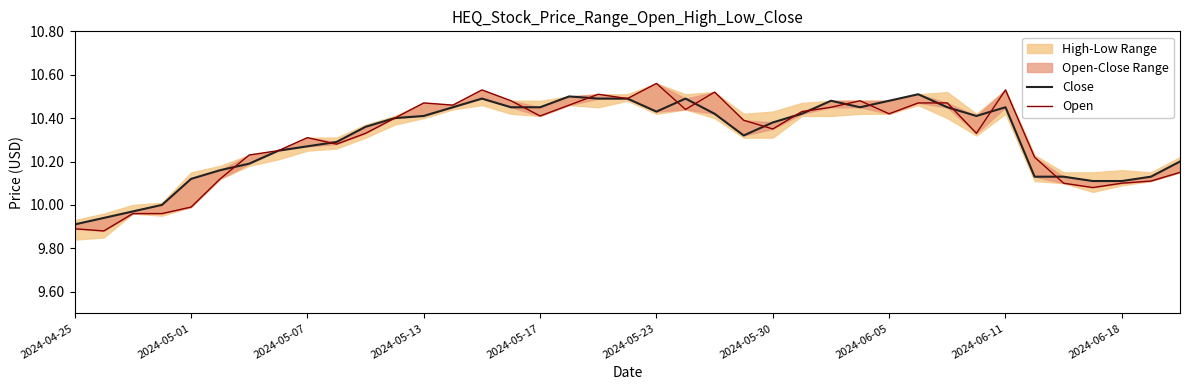

Between 2024-05-13 and 18, which series saw the biggest shift?

Open